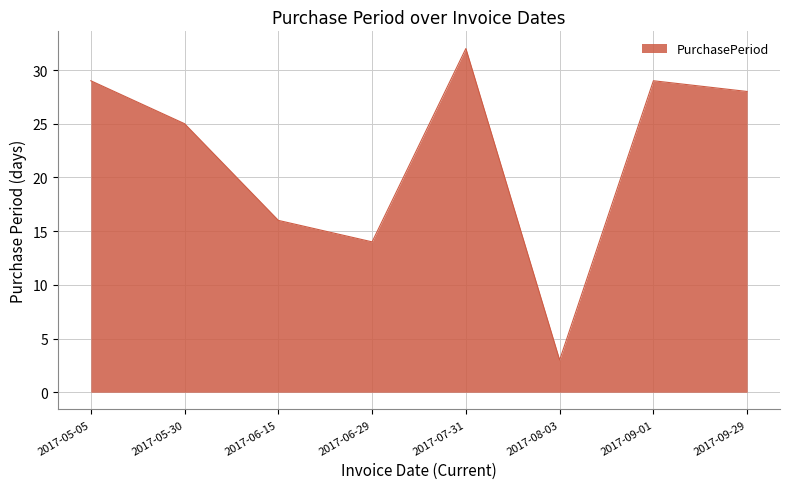

What is the average value?

22